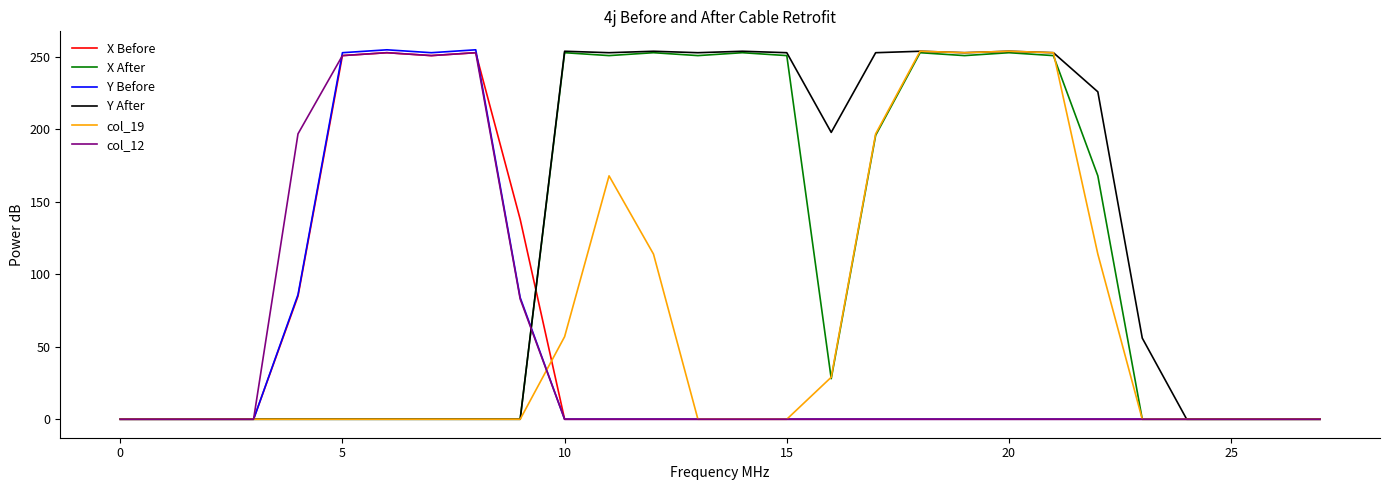

Which series has the largest total across all categories?

Y After